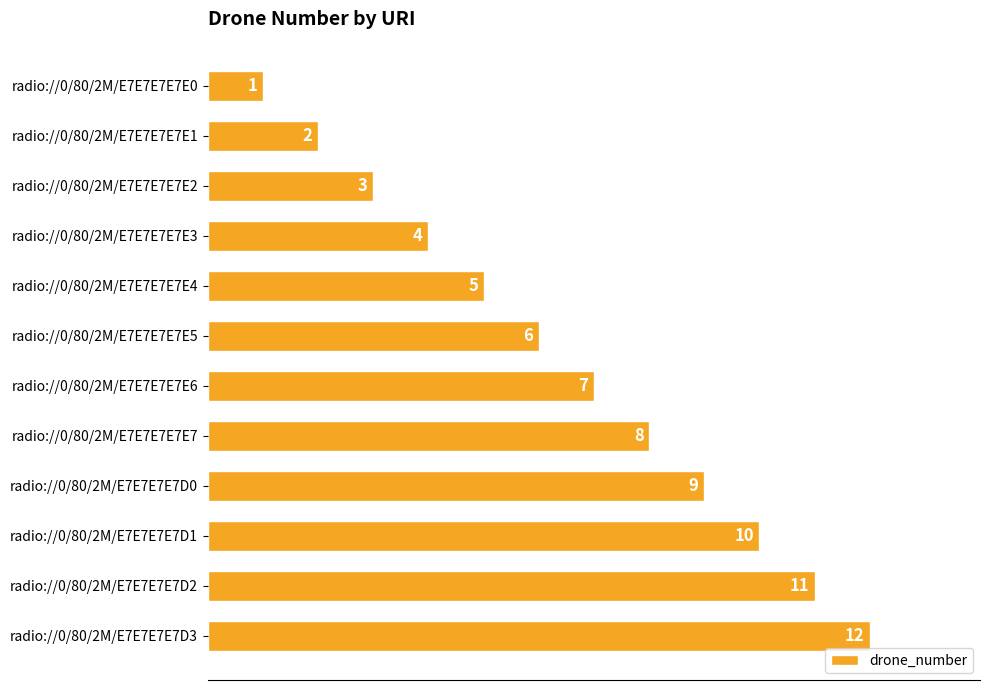

What is the sum of all values?

78